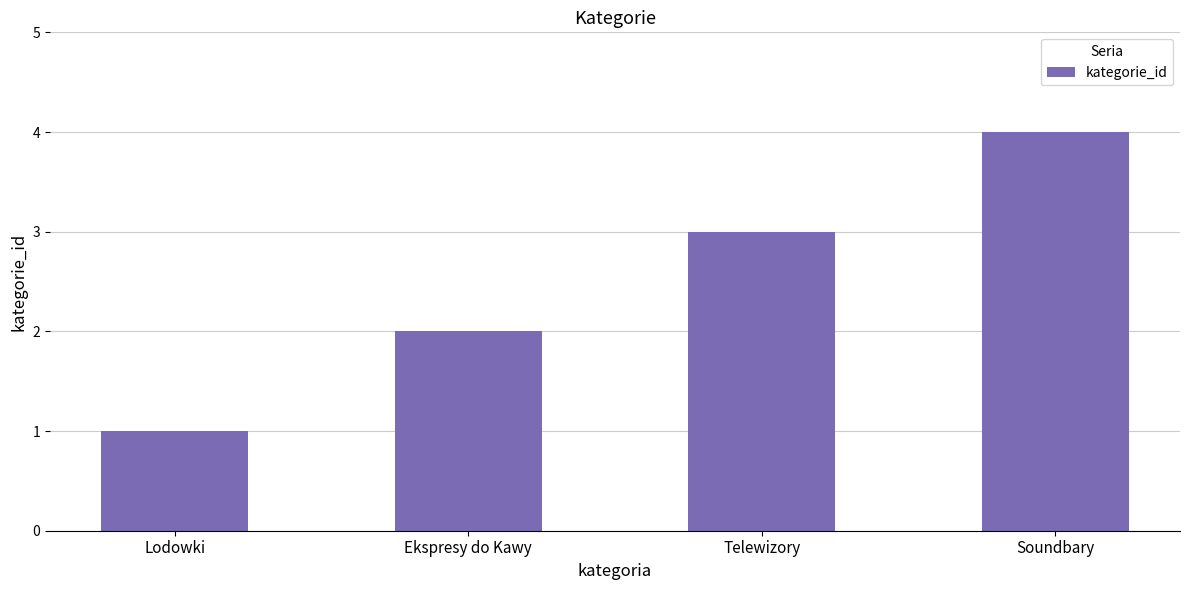

How many values are between 2 and 4?

3